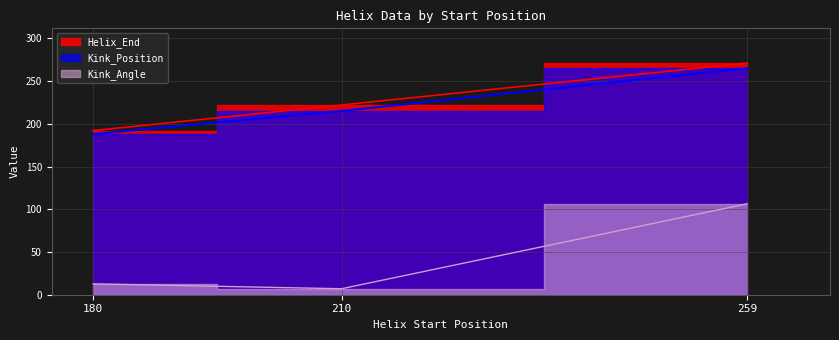

Reading left to right, what are all the values shown in this chart?

Helix_End: 192.0	222.0	271.0
Kink_Position: 188.0	215.0	265.0
Kink_Angle: 12.7	7.0	106.4